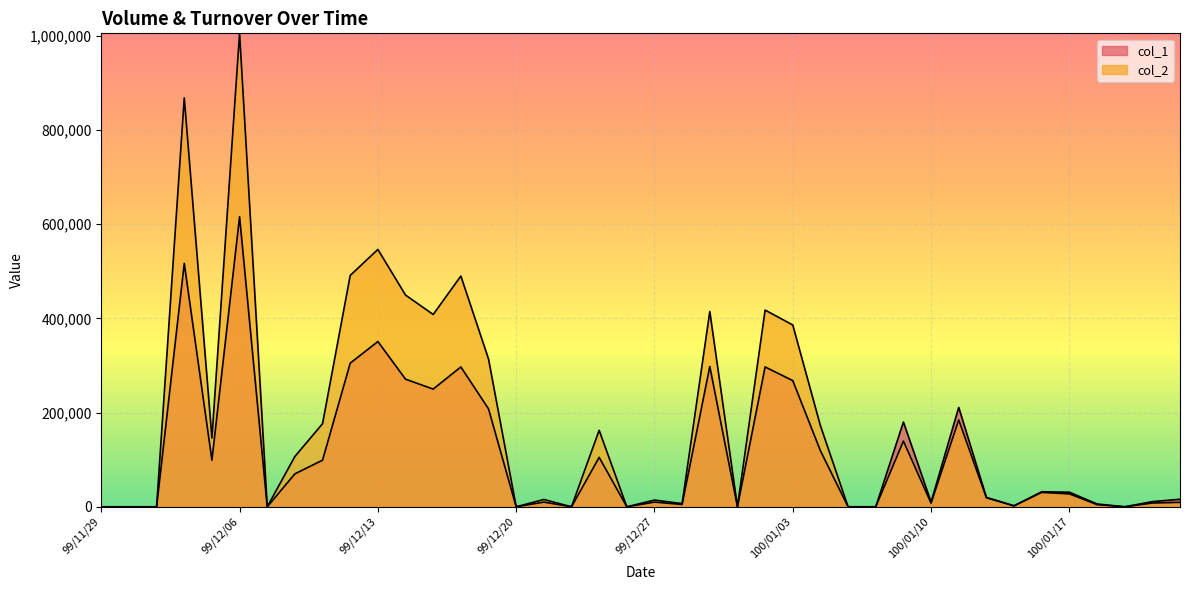

How many lines are shown in the chart?

2